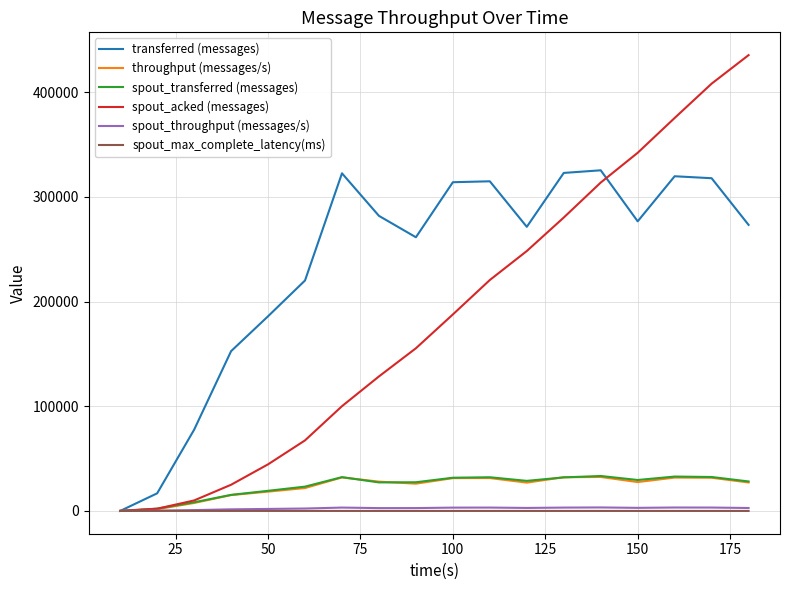

Which series has the largest range (max minus min)?

spout_acked (messages)